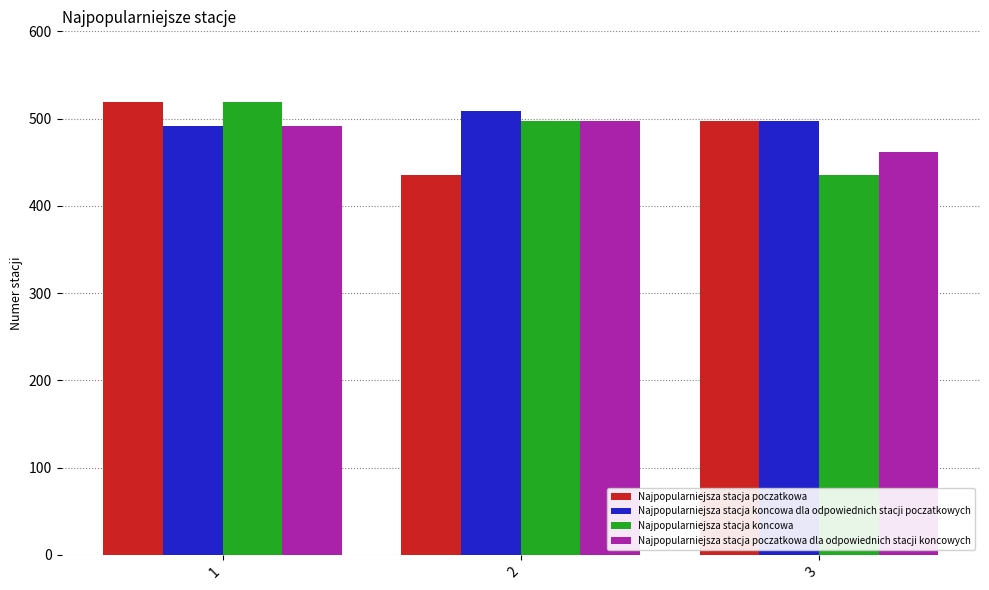

How many categories are shown in the chart?

3